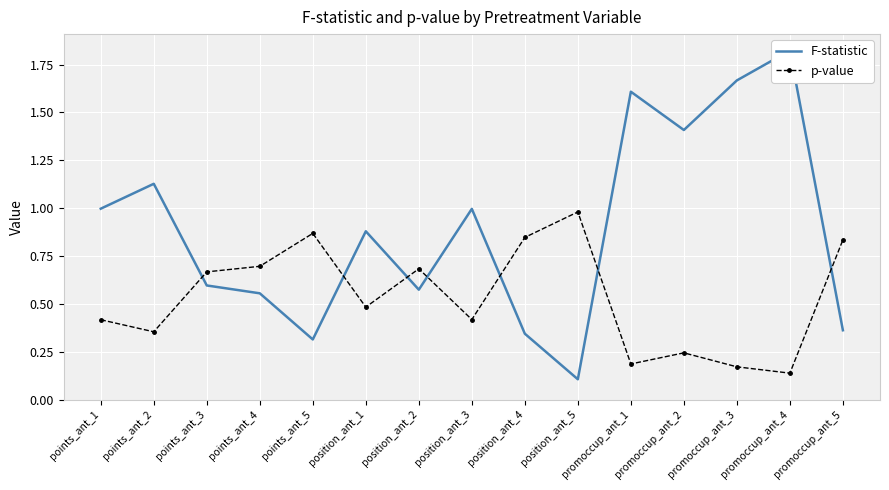

What is the label of the 4th point from the left?

points_ant_4